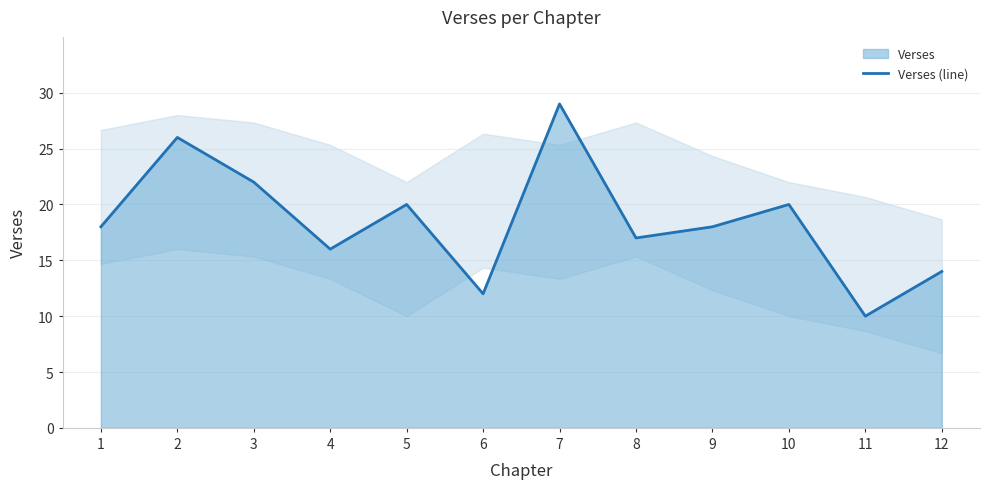

What is the value of the 6th point from the left?

12